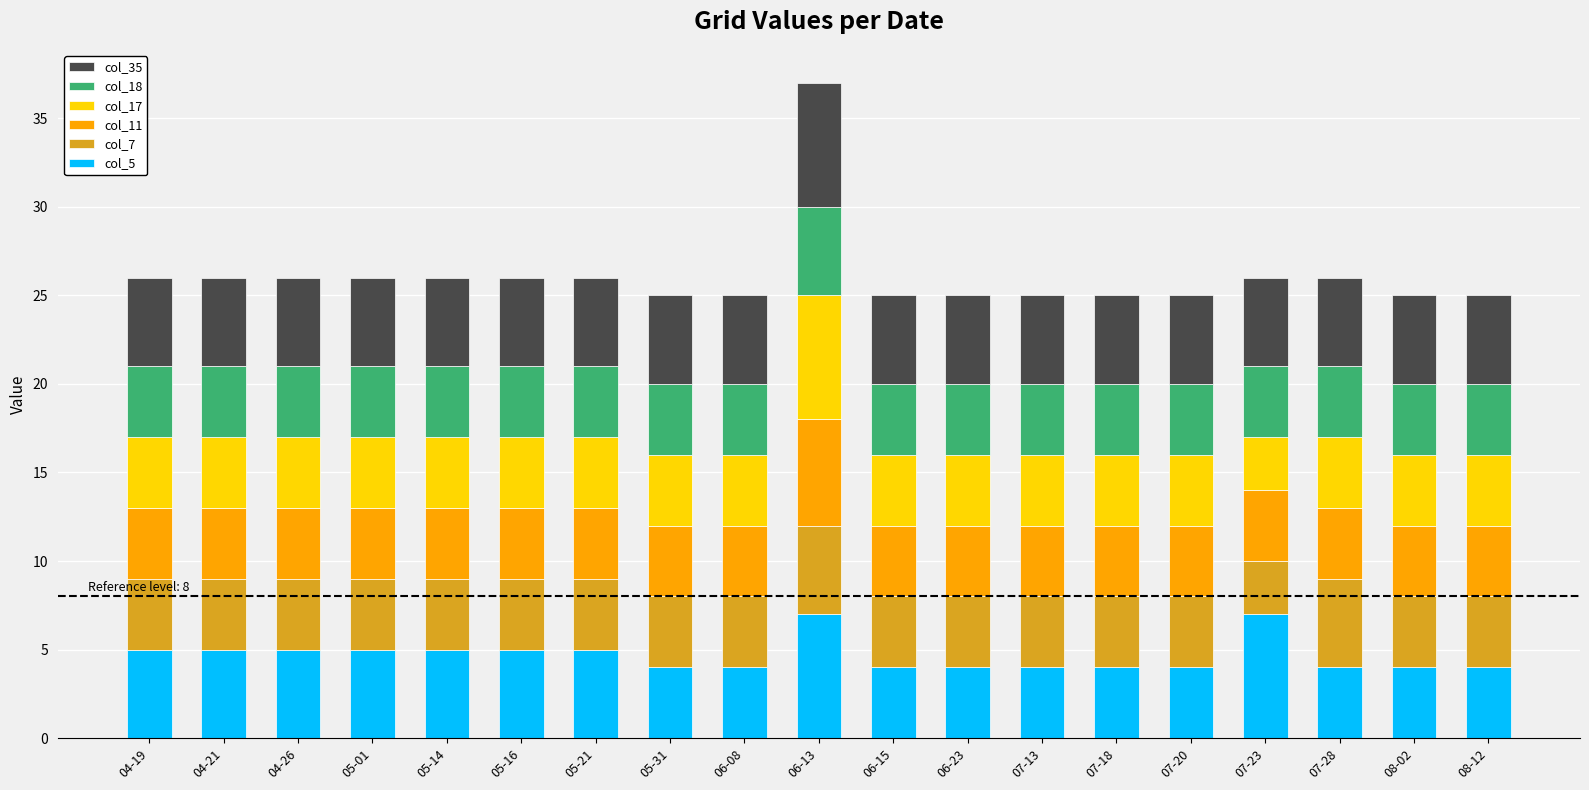

At which category is the sum across all series the highest?

06-13